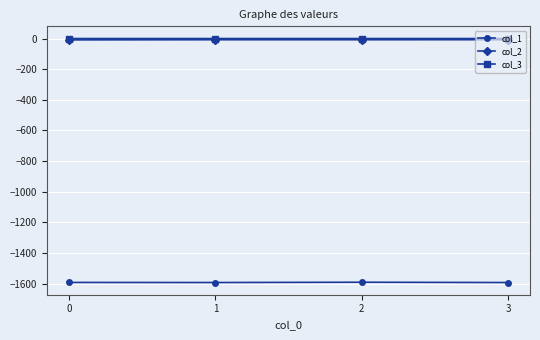

Count the number of categories in the chart.

4